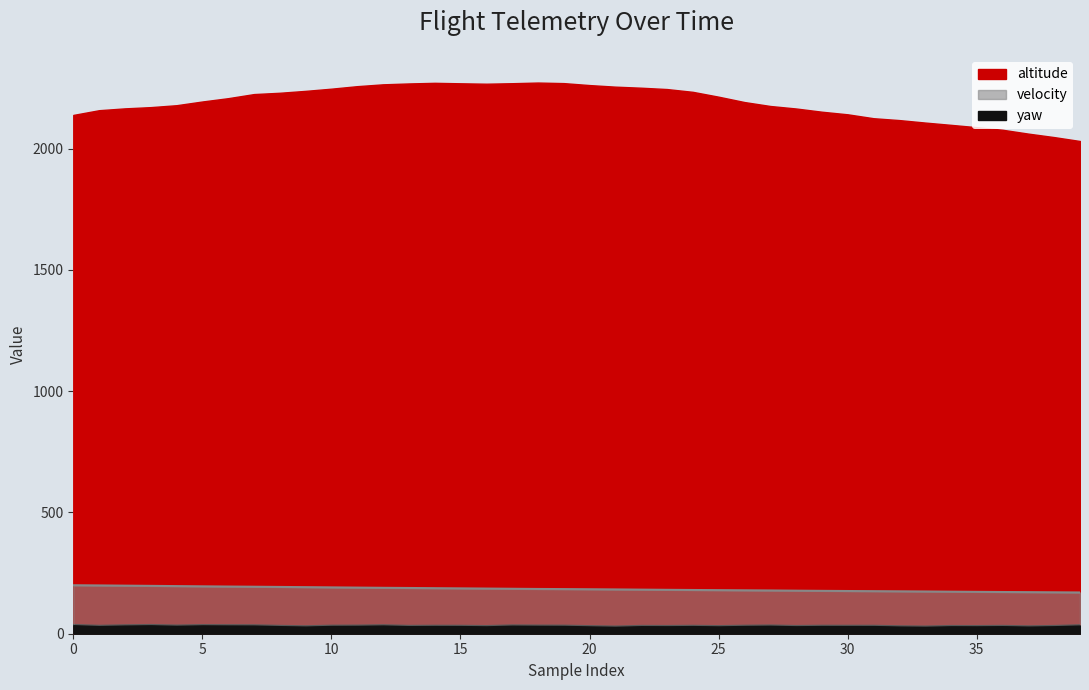

Does the chart display data point markers on the line(s)?

No